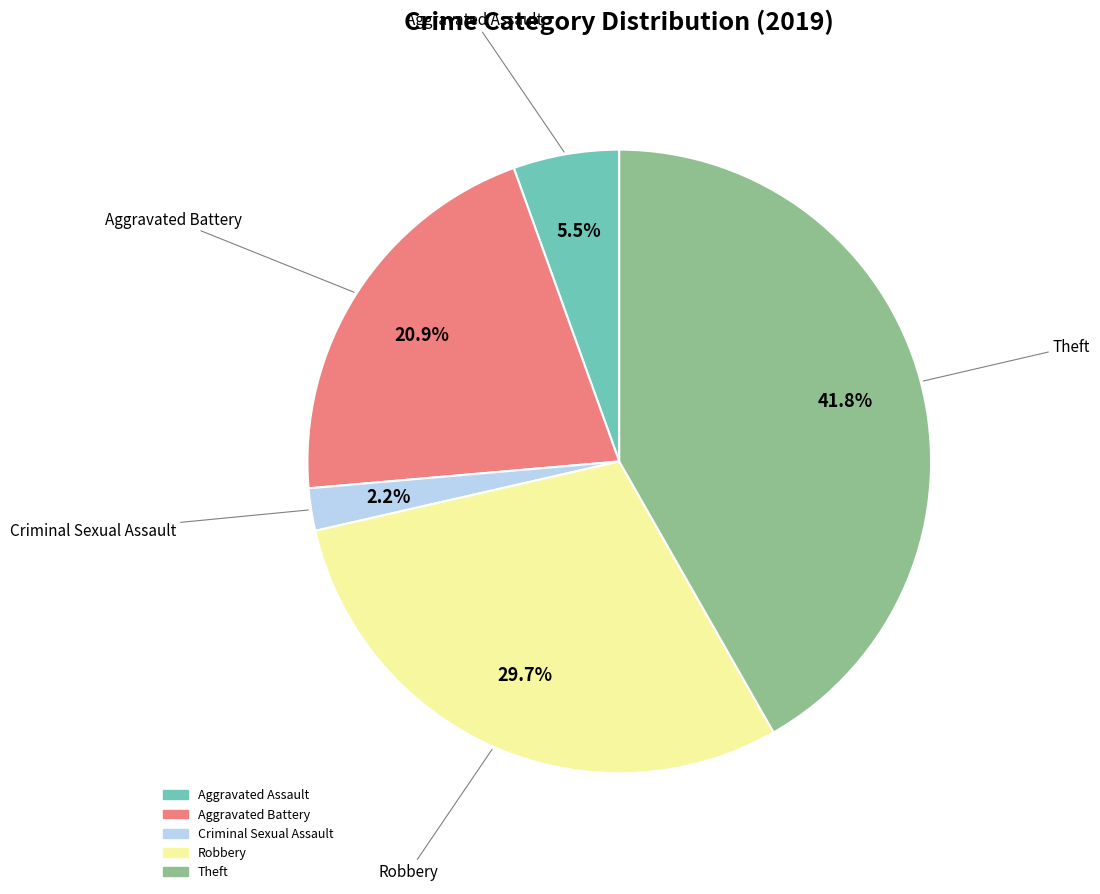

Does any single category account for the majority?

No